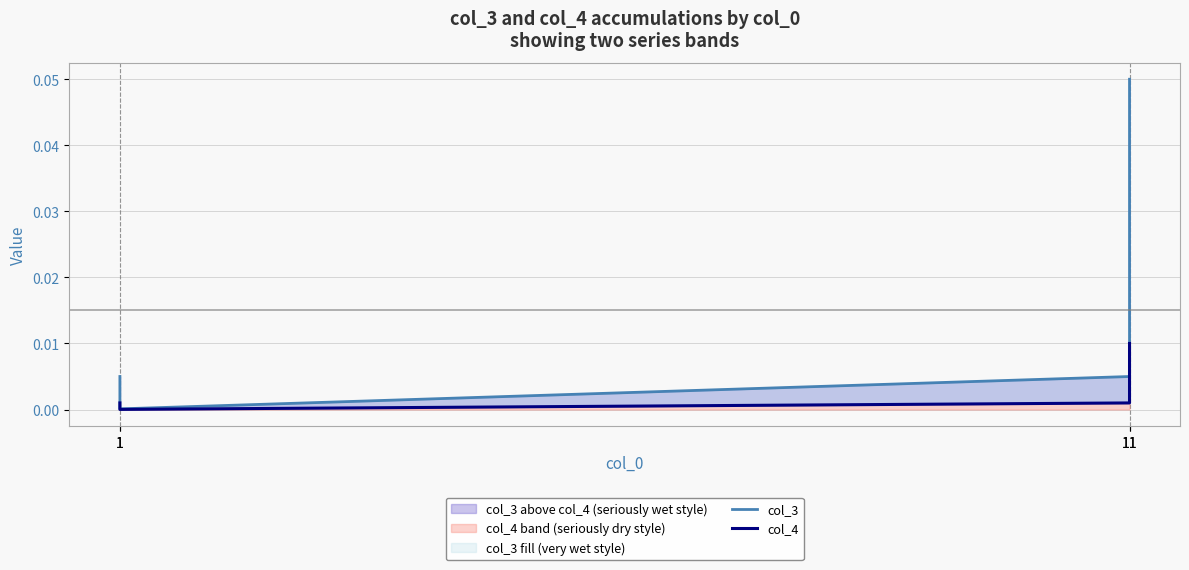

Is it true that col_3 equals 0.0 at 1?

False